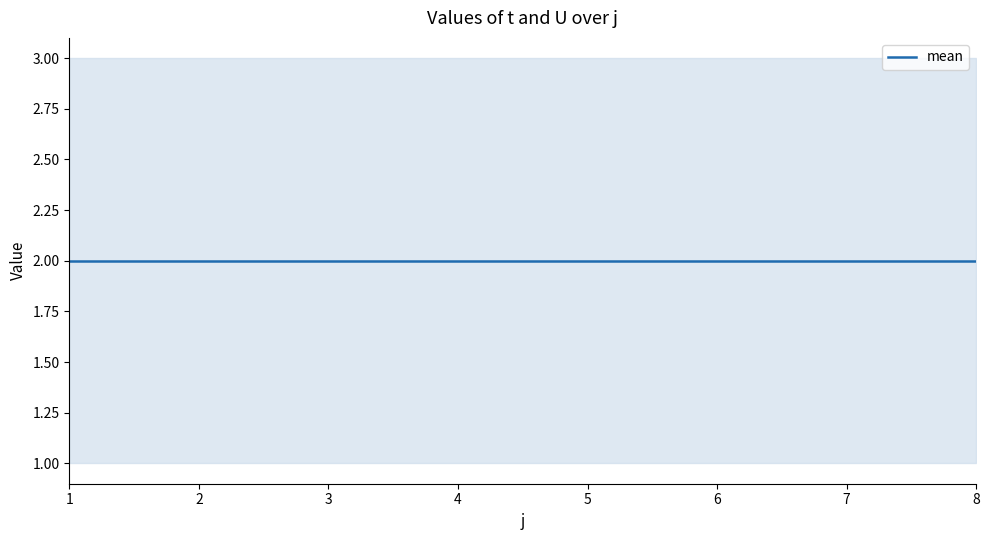

What is the average value of the U series?

1